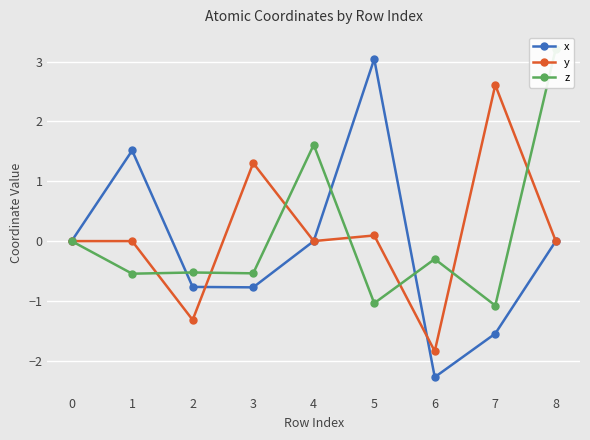

True or false: z and x cross at least once.

True